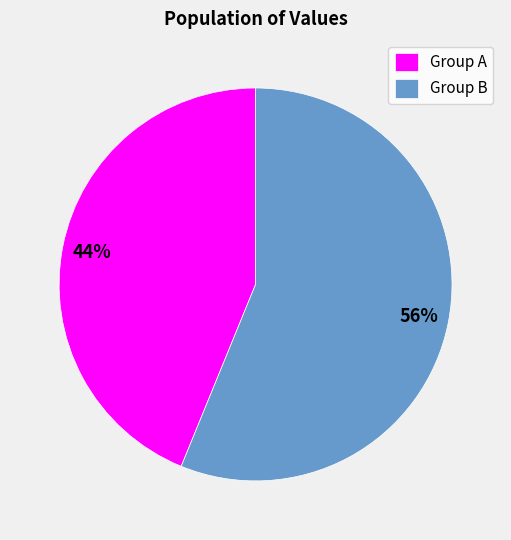

To the nearest percent, what is the average slice percentage?

50%